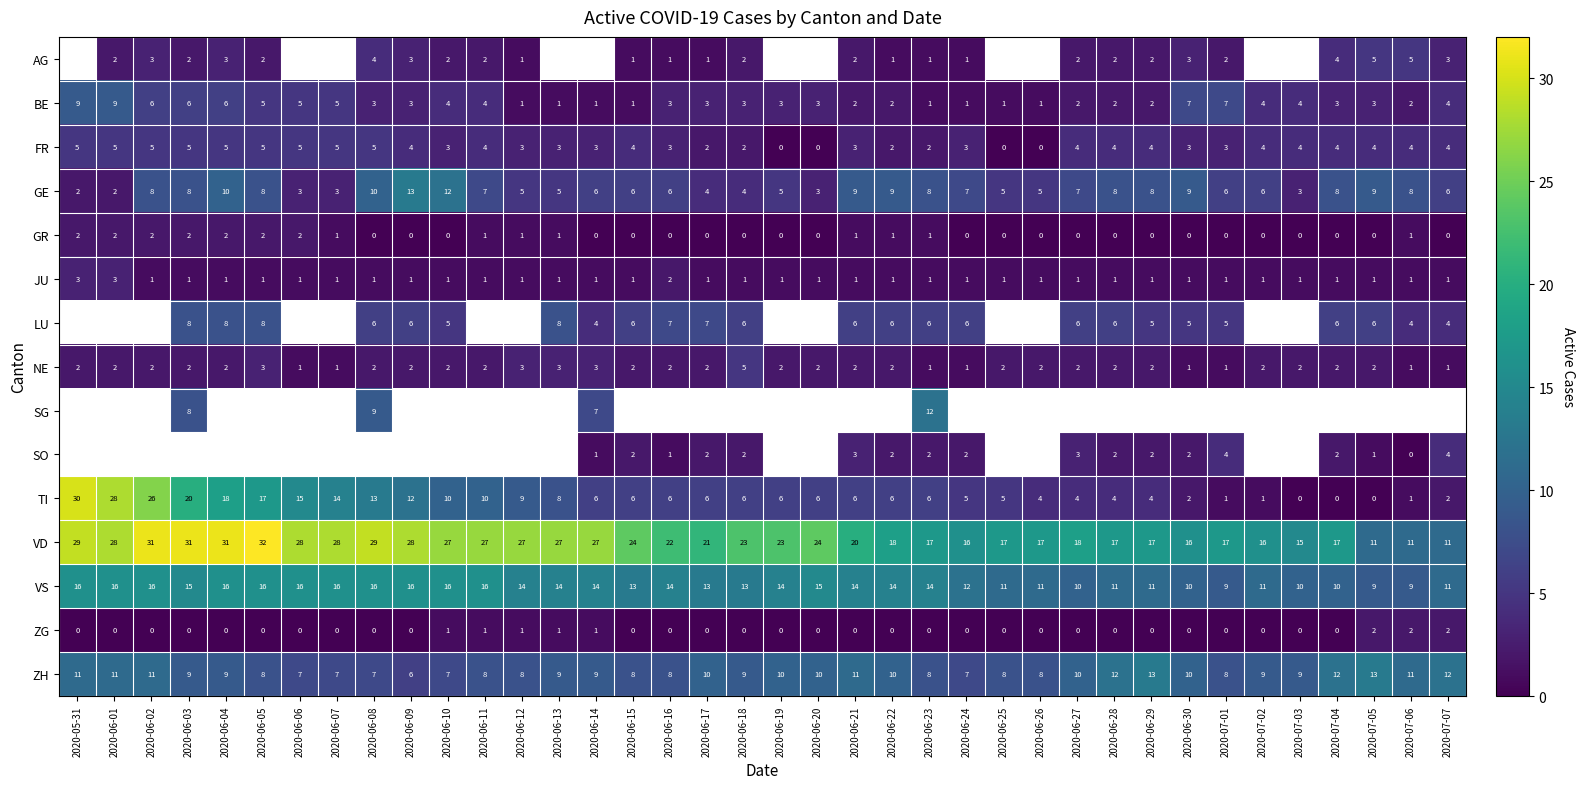

What is the difference between the maximum and minimum values in the NE series?

4